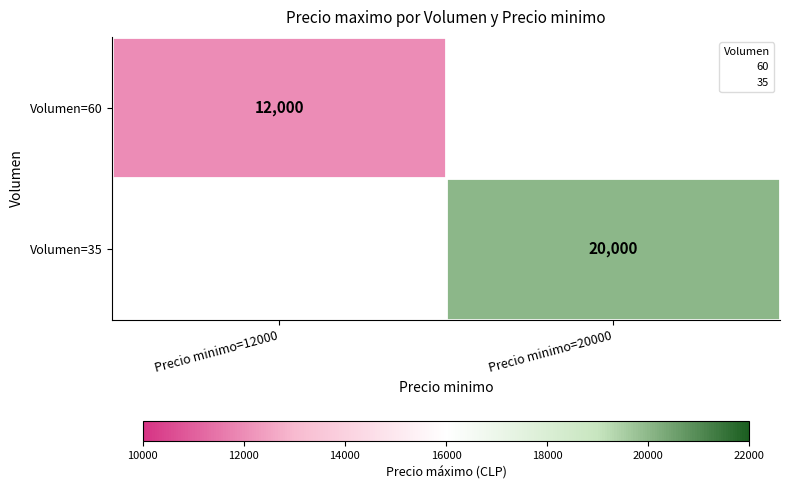

Which series has the widest spread of values?

Volumen=60